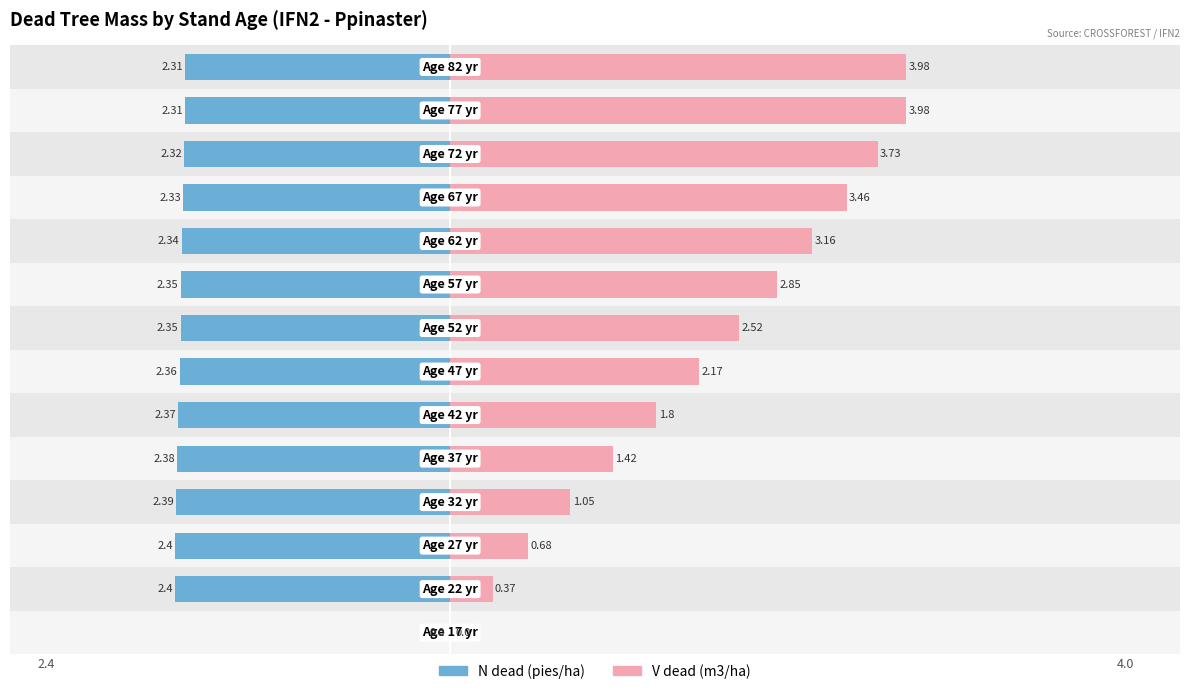

Are the bars horizontal?

Yes